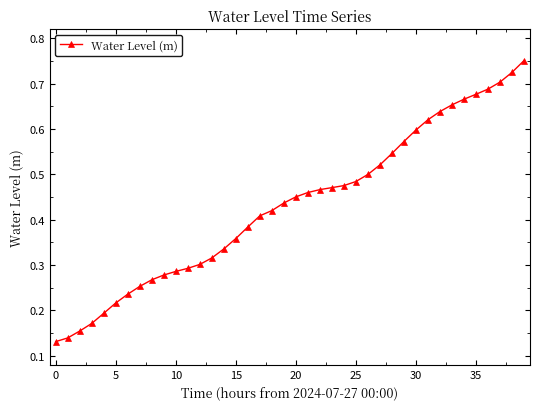

What is the sum of all values?

17.2